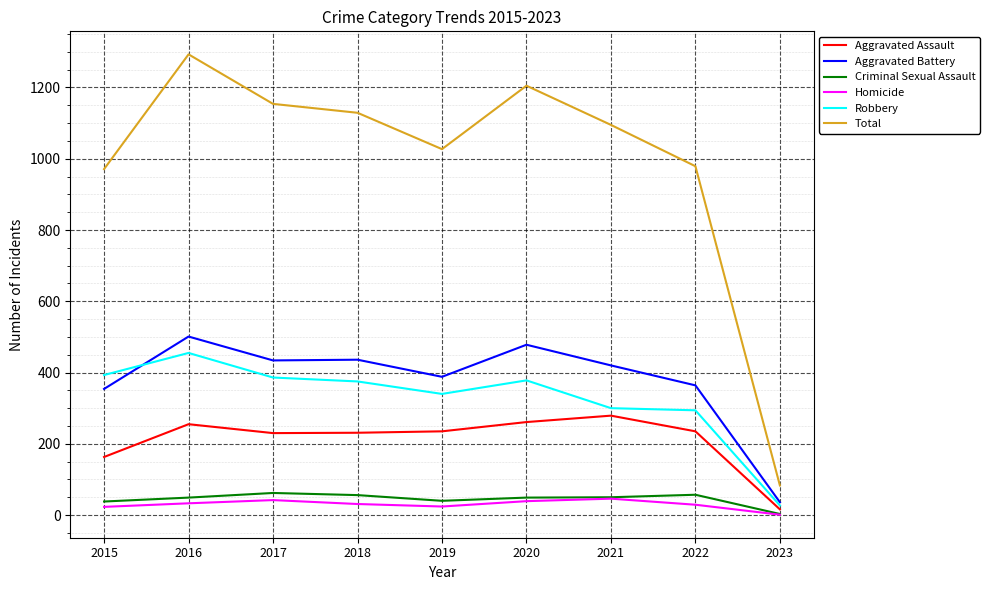

How many lines are shown in the chart?

6